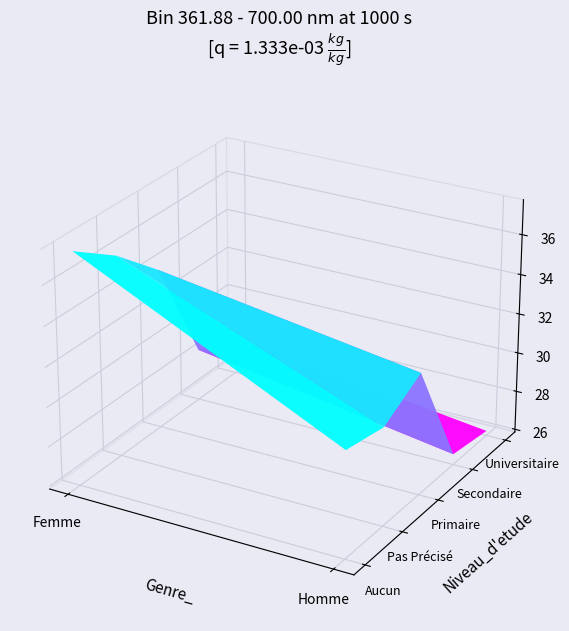

Is it true that Universitaire equals 46.9 at Homme?

False